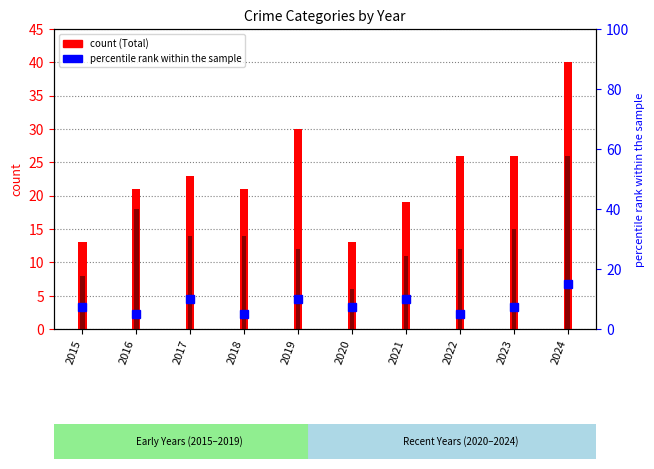

How many bars are there in total?

10